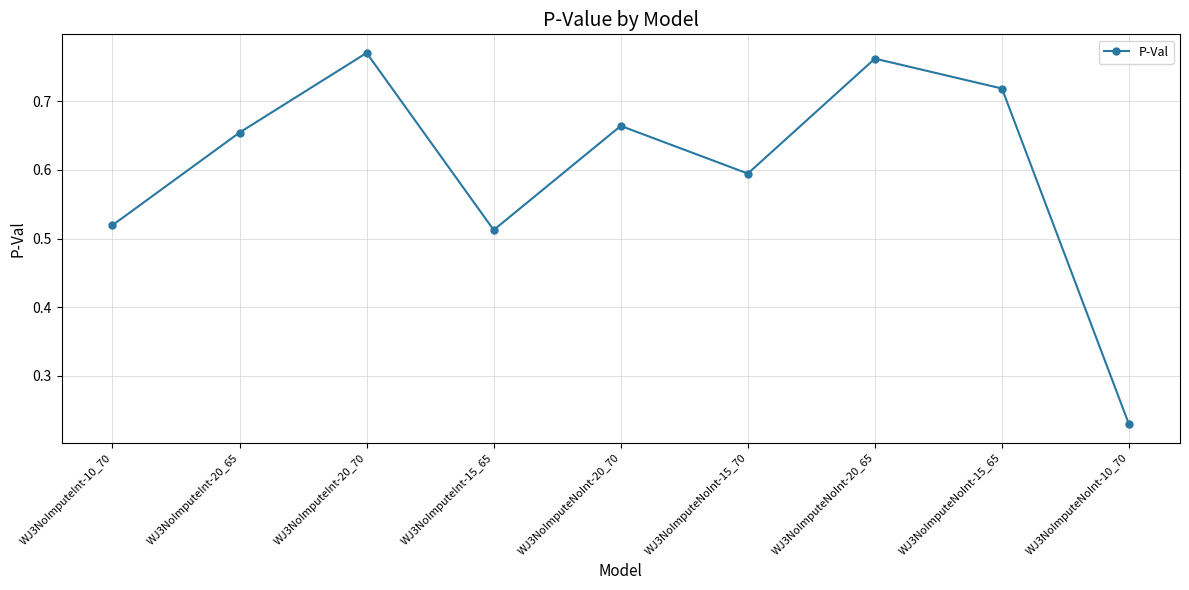

What position from the right is WJ3NoImputeNoInt-20_65?

3